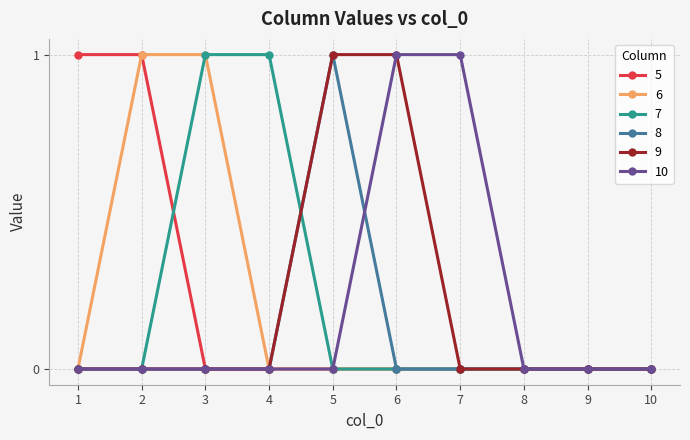

The value of 7 at 6 is 0. True or false?

True